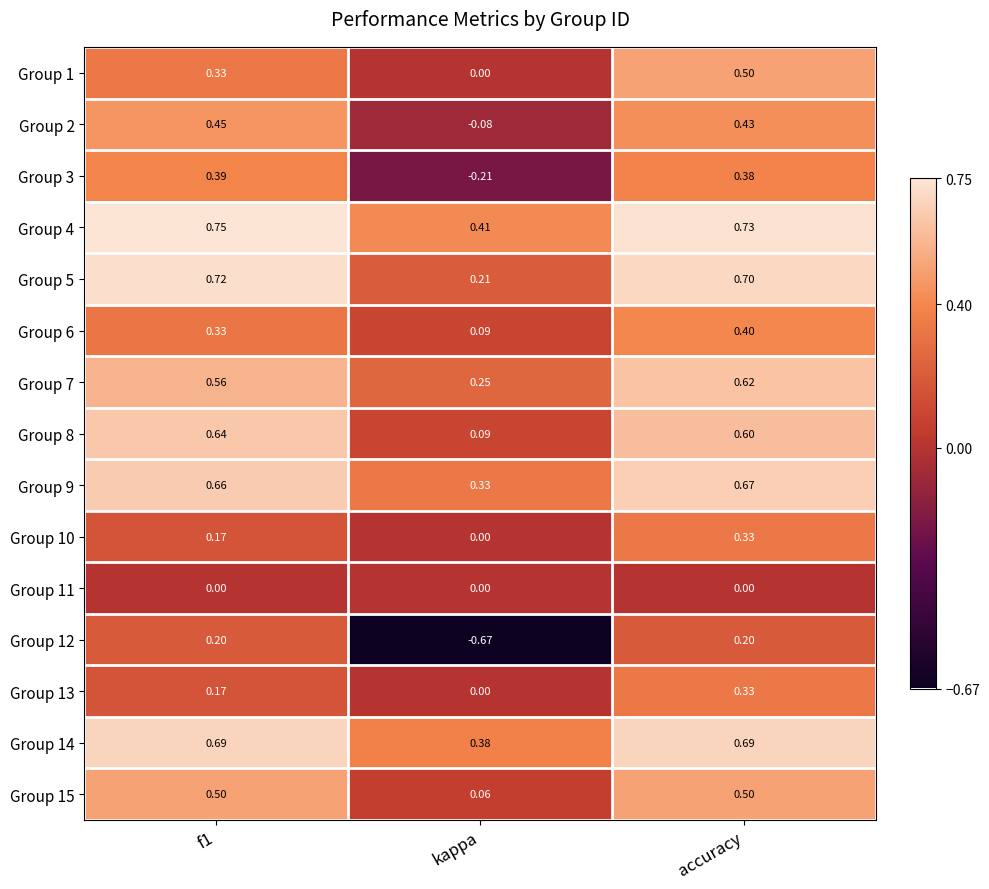

At how many categories does at least one series exceed 0?

3